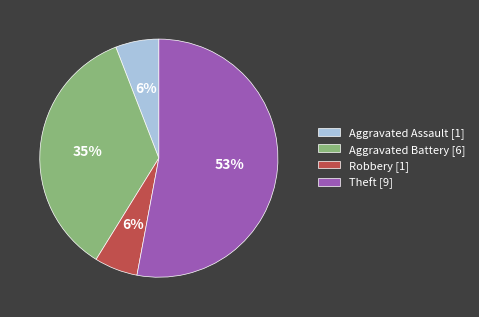

To the nearest percent, what is the difference between the Aggravated Battery and Theft slice percentages?

18%